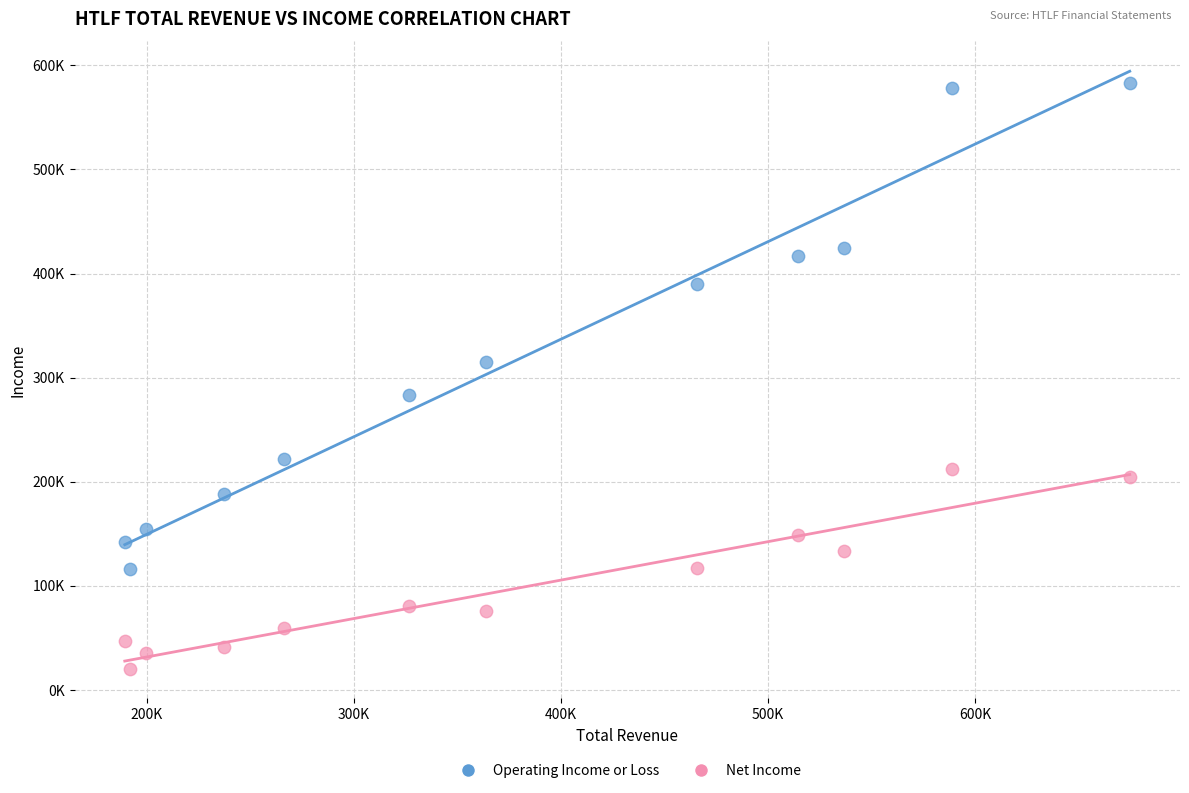

Which series contains the lowest Y value?

Net Income